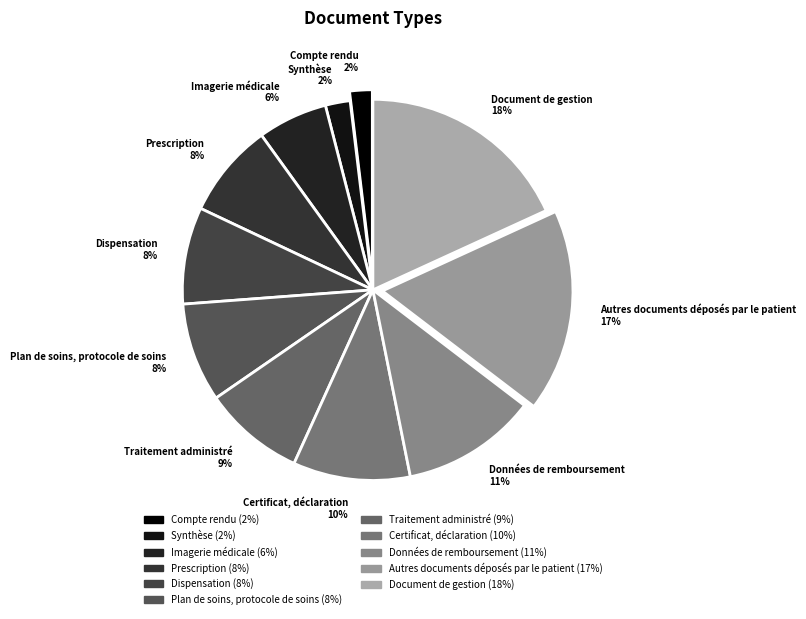

Is the sum of Synthèse 2% and Traitement administré 9% greater than half?

No